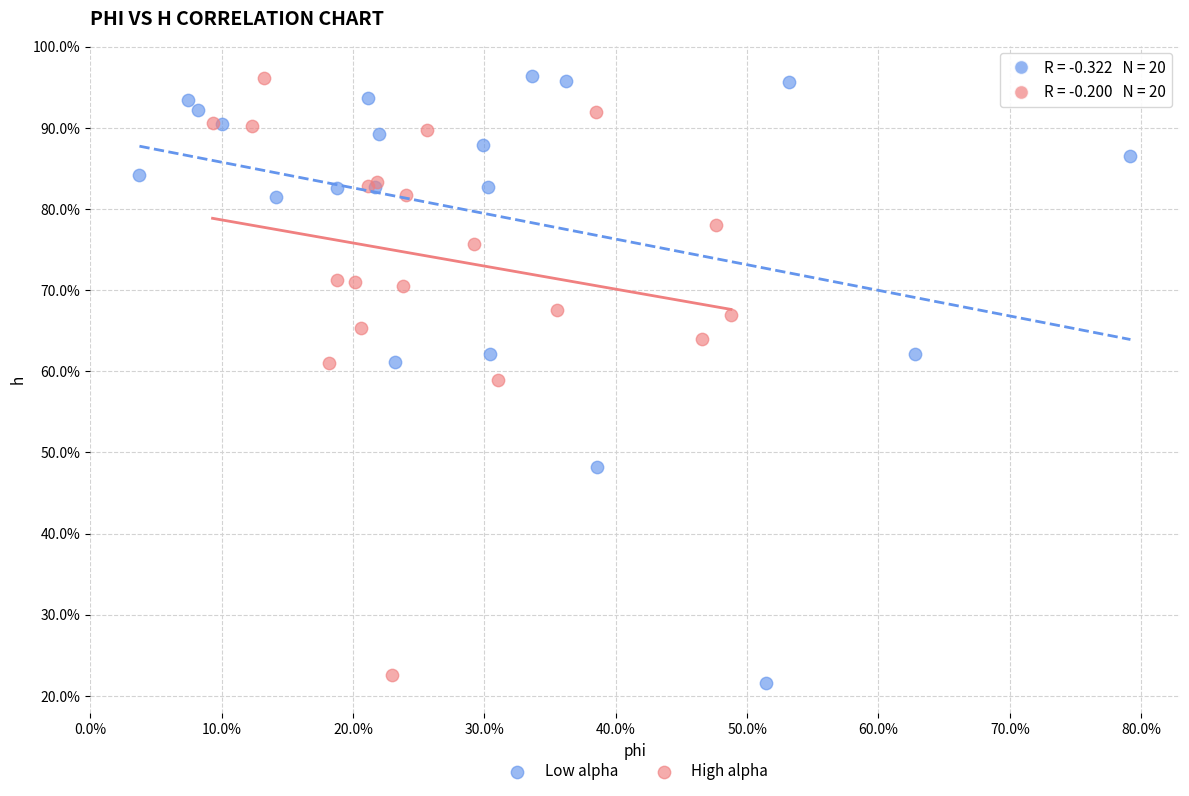

What are all the series names shown in the legend?

Low alpha, High alpha